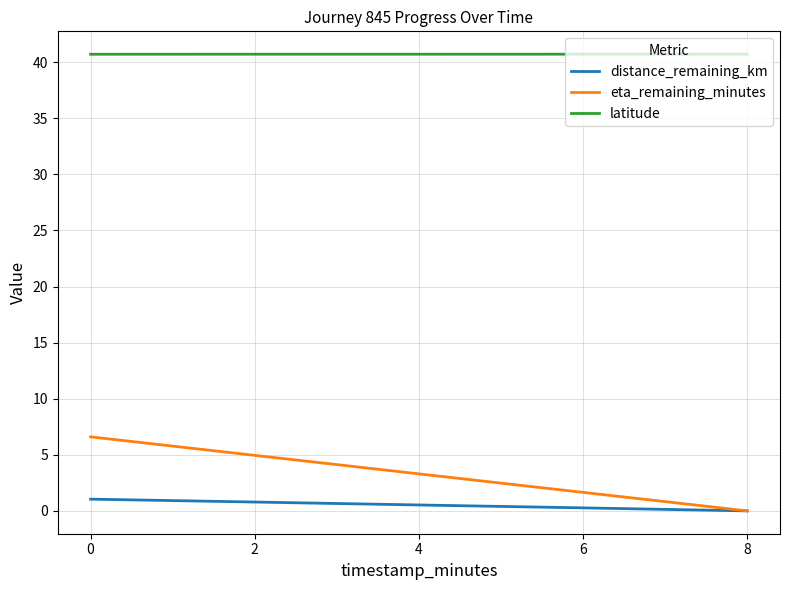

True or false: latitude and distance_remaining_km intersect in this chart.

False